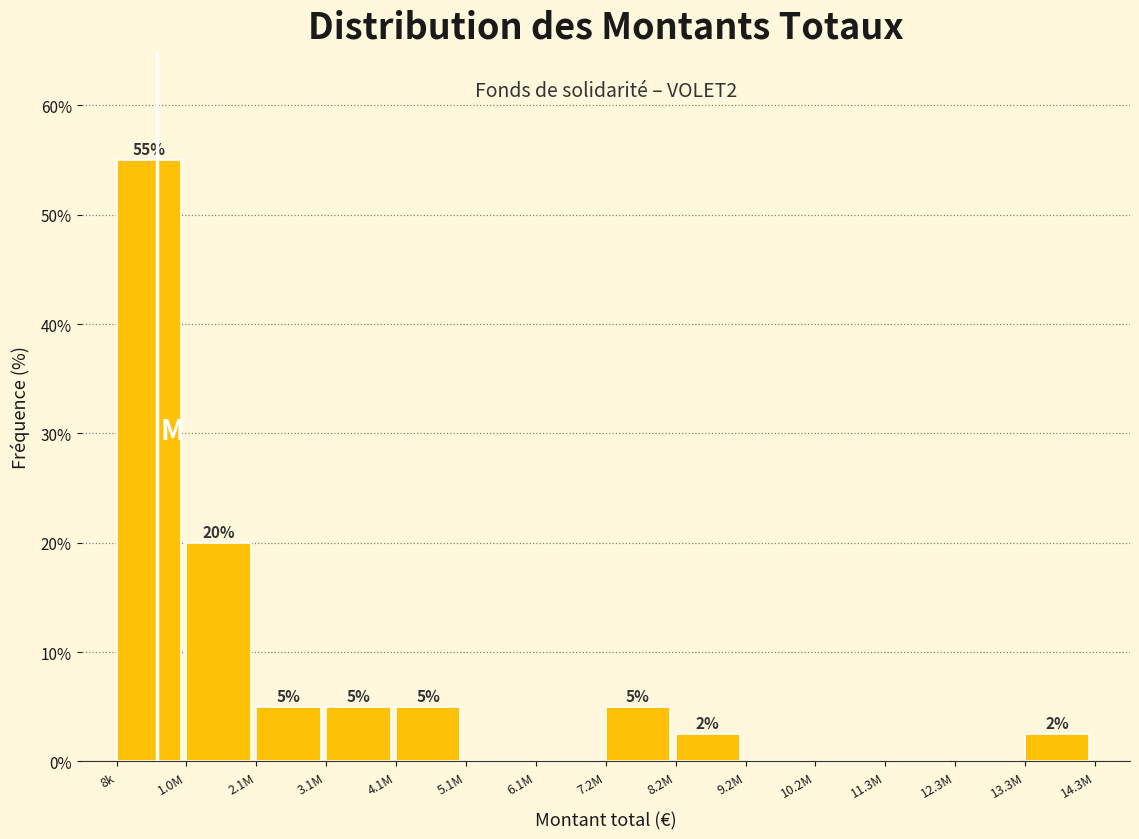

At which label is the value closest to 27?

1.0M